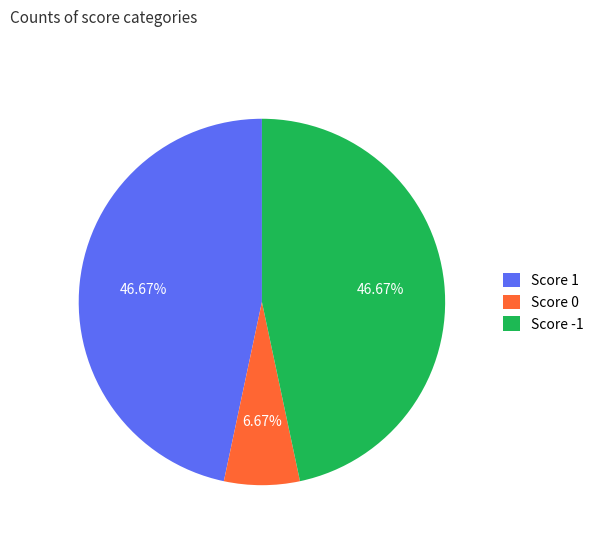

Combined, do Score 0 and Score -1 account for over 50%?

Yes